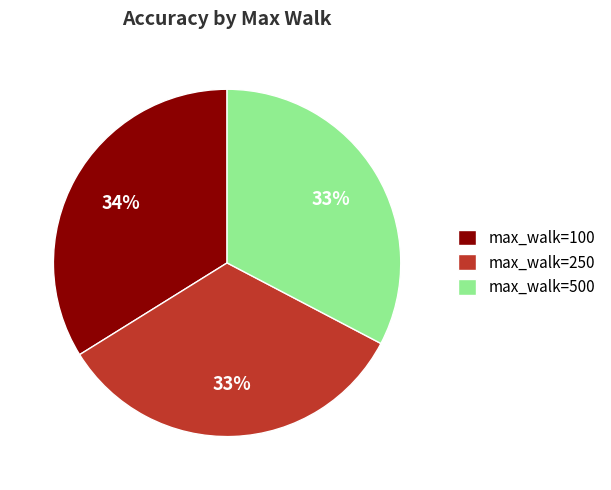

To the nearest percent, what percentage of the pie is max_walk=100?

34%